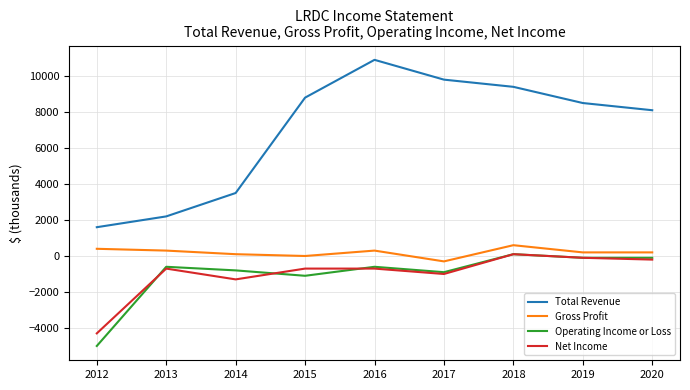

What is the maximum value for Gross Profit?

600